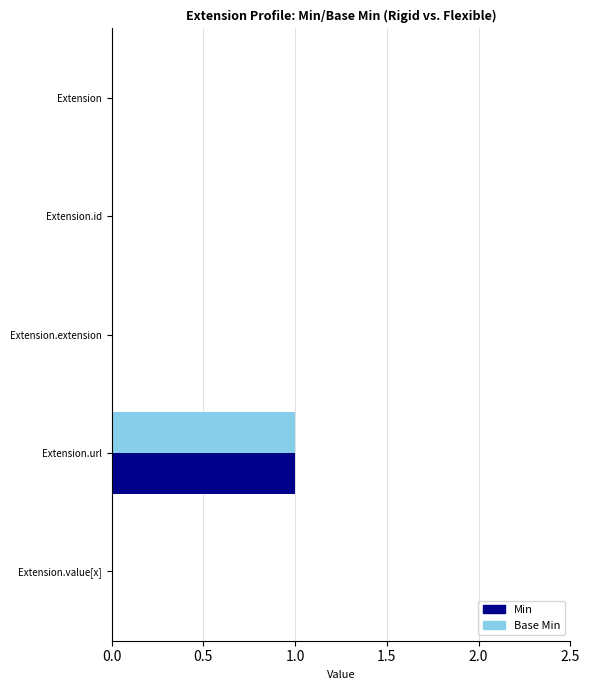

True or false: Base Min has a value of -1 at Extension.id.

False